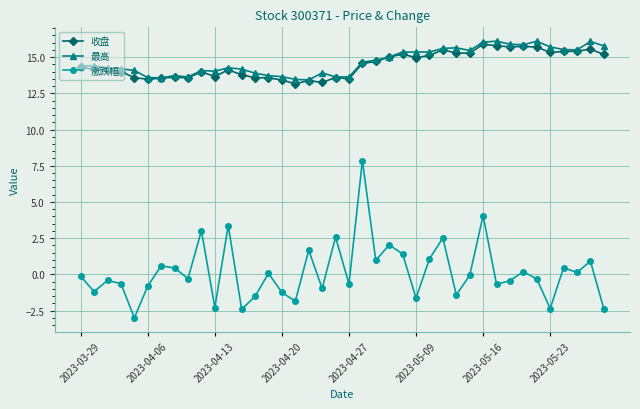

True or false: 最高 has more than 2 interior local peaks.

True